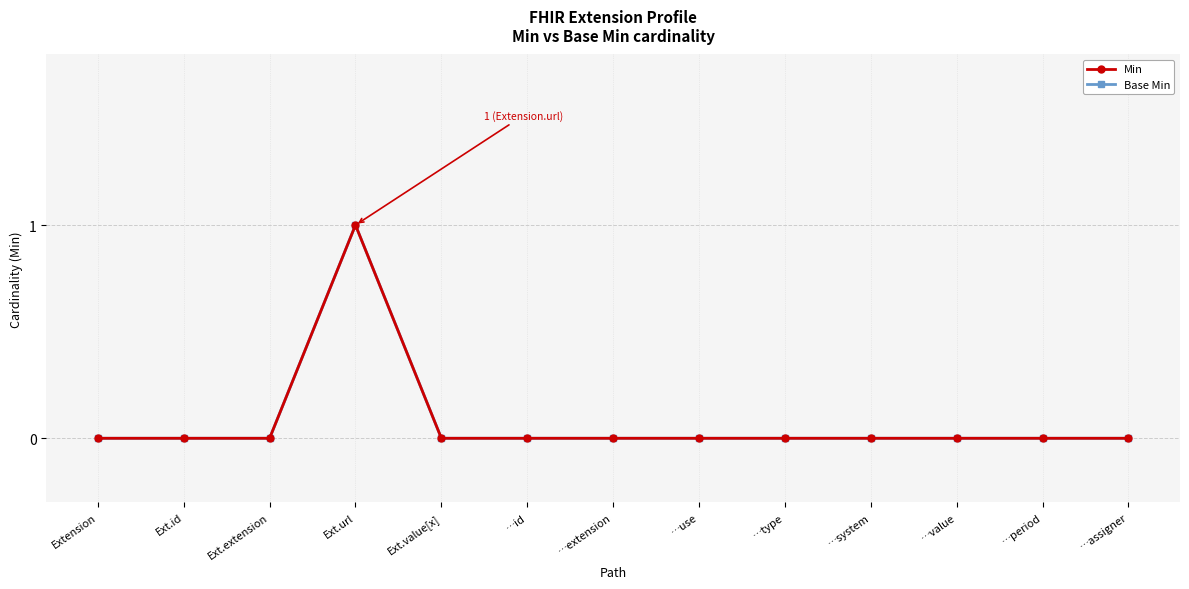

Between Extension and Ext.extension, which series saw the biggest shift?

Min